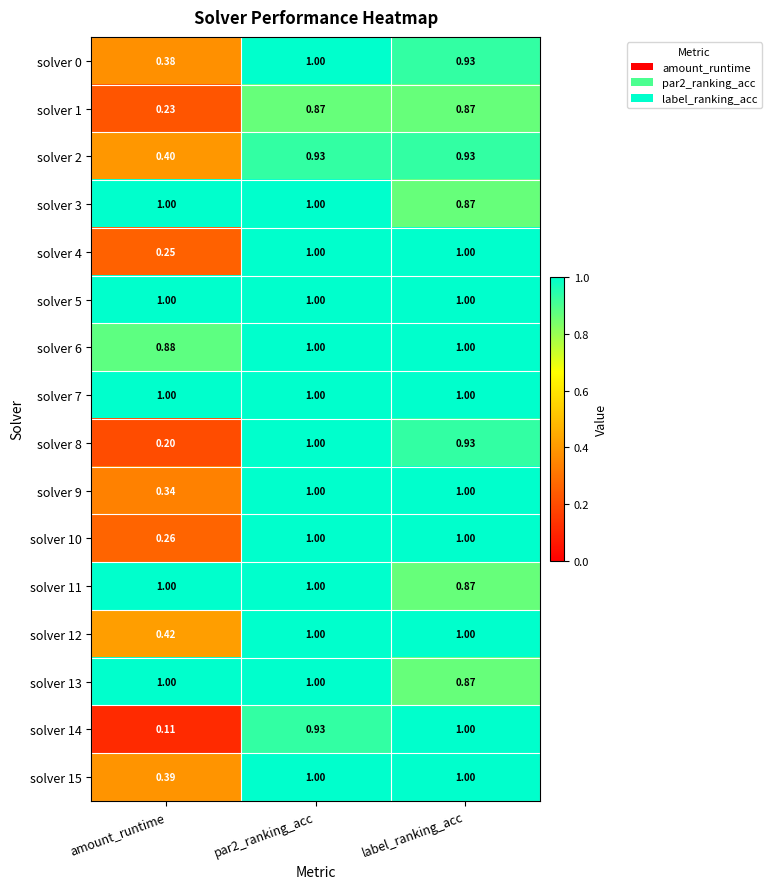

Where is solver 6 nearest to the value 0?

amount_runtime